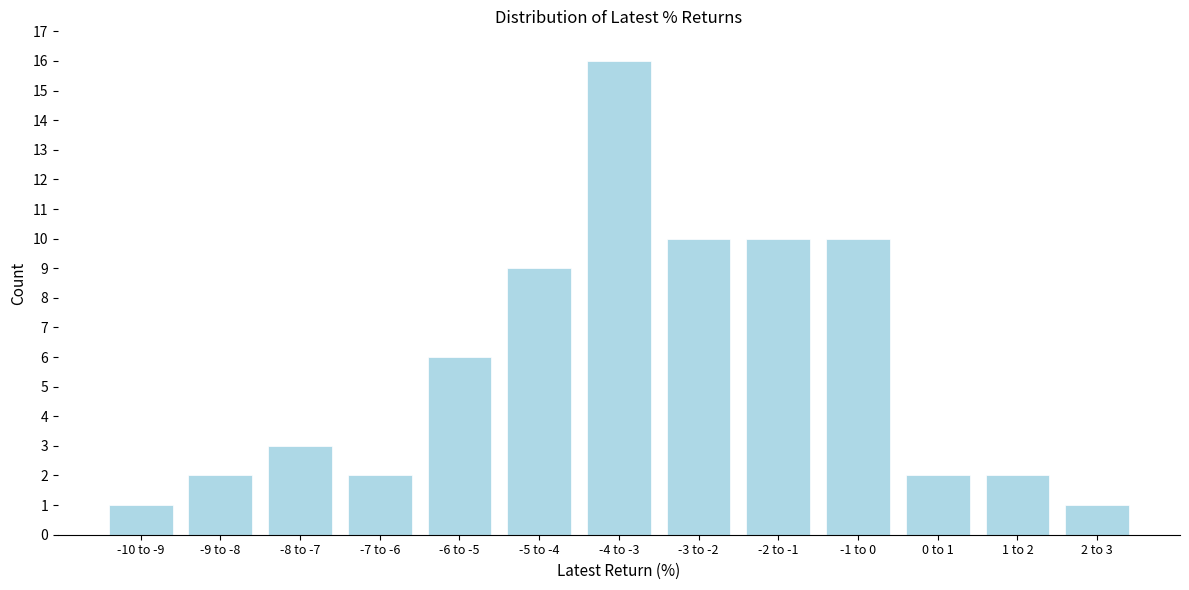

Reading right to left, transcribe all the data shown in this chart.

2 to 3=1	1 to 2=2	0 to 1=2	-1 to 0=10	-2 to -1=10	-3 to -2=10	-4 to -3=16	-5 to -4=9	-6 to -5=6	-7 to -6=2	-8 to -7=3	-9 to -8=2	-10 to -9=1